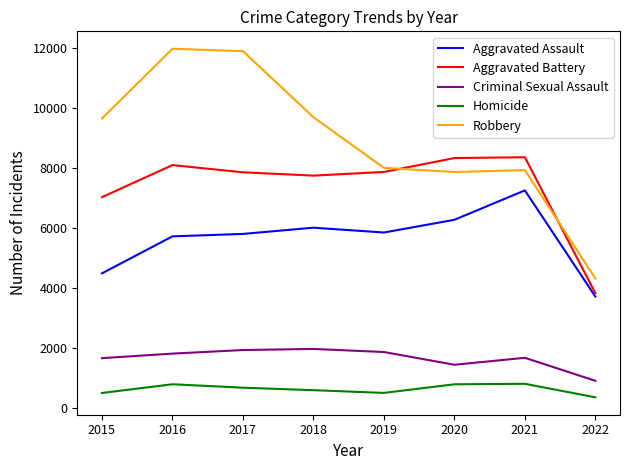

Which series has the largest total across all categories?

Robbery